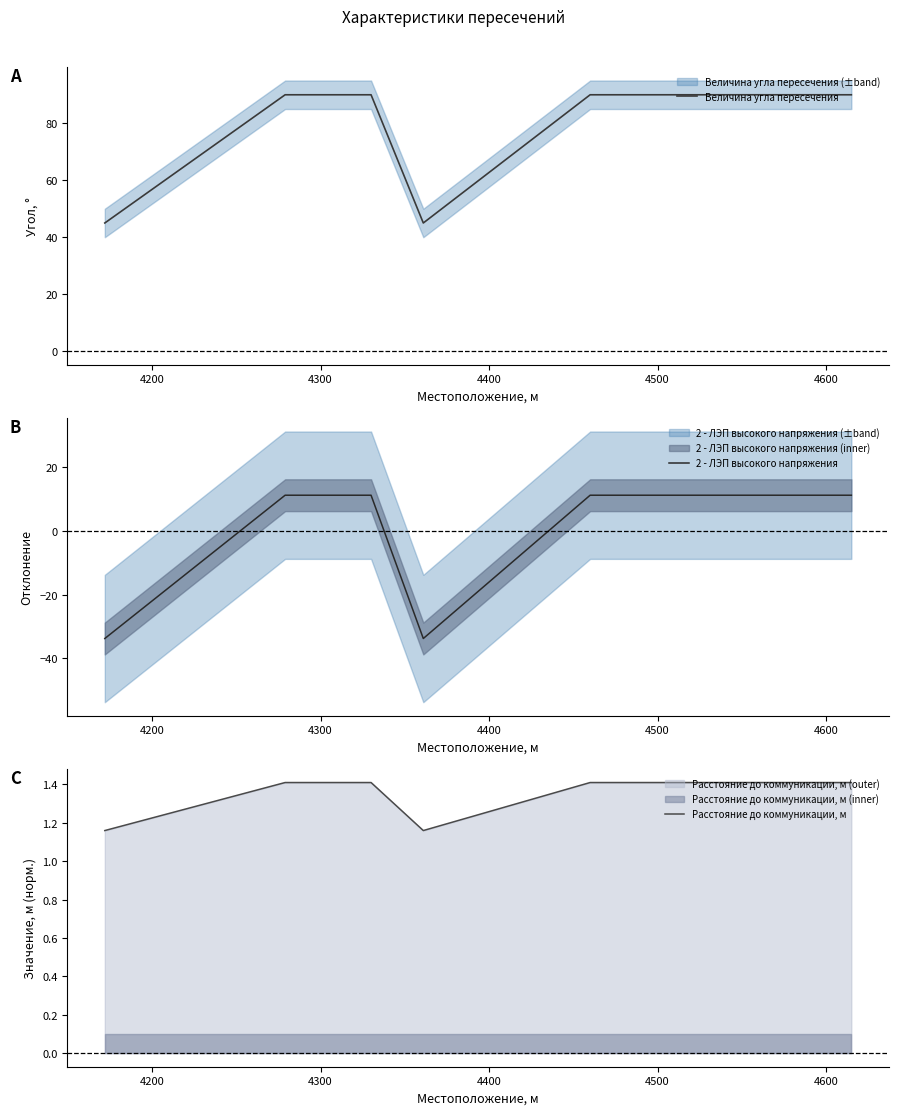

How many series are shown in this chart?

3